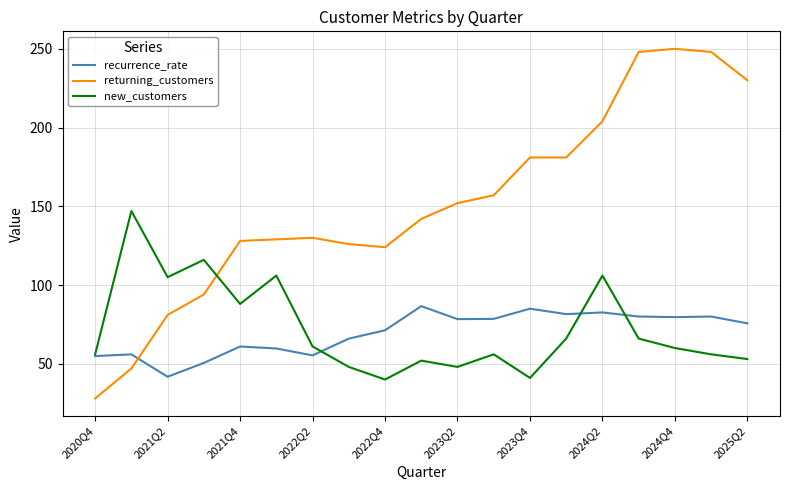

How many values in the recurrence_rate series are below 75?

9